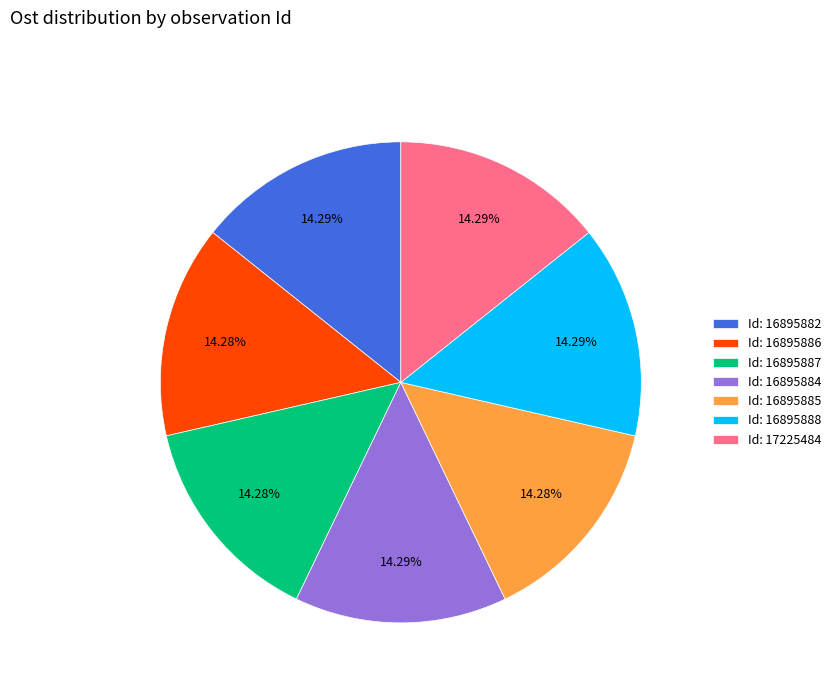

Does Id: 16895886 represent more than half of the total?

No